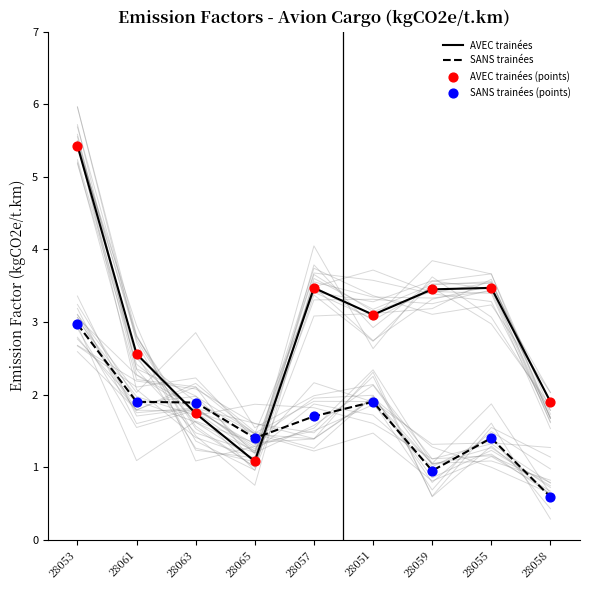

Which series reaches the minimum Y coordinate?

SANS trainées